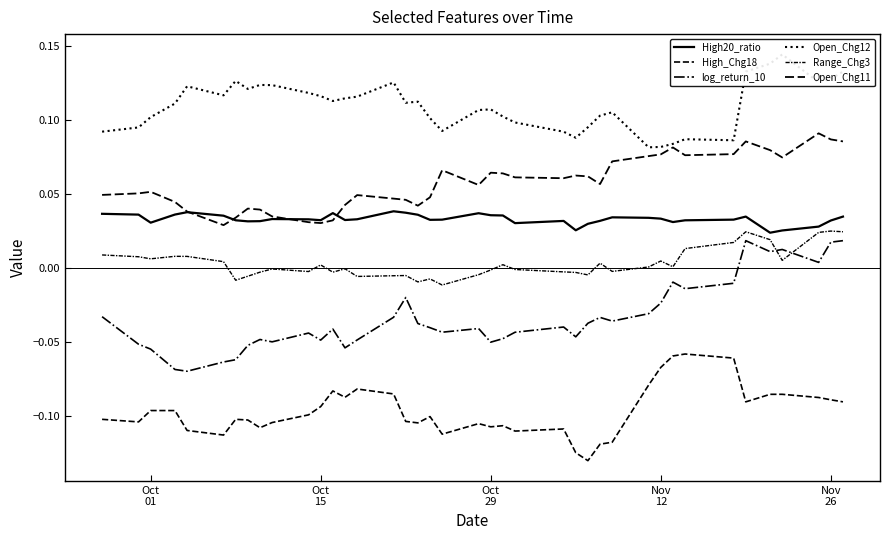

True or false: Open_Chg12 and High20_ratio cross at least once.

False